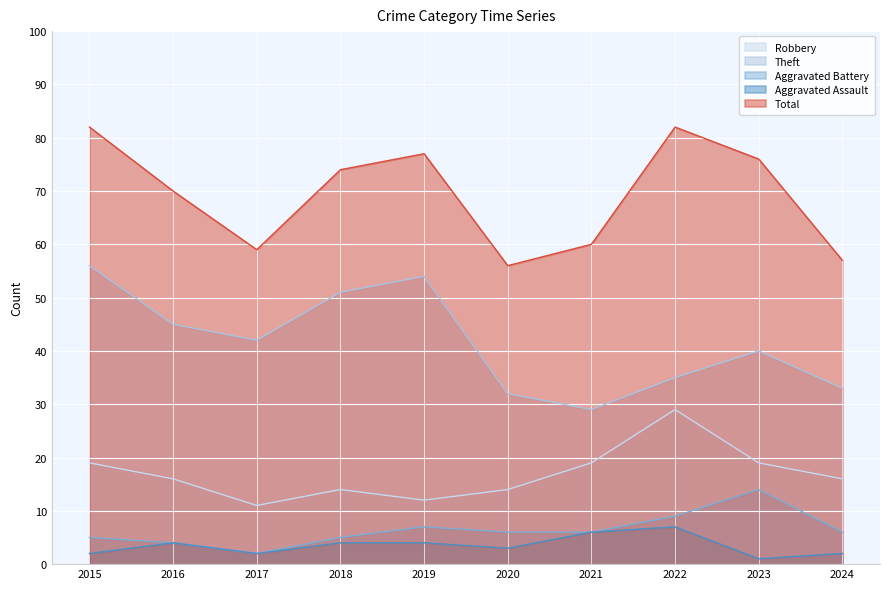

What is the value of the Robbery point at the 9th from the left?

19